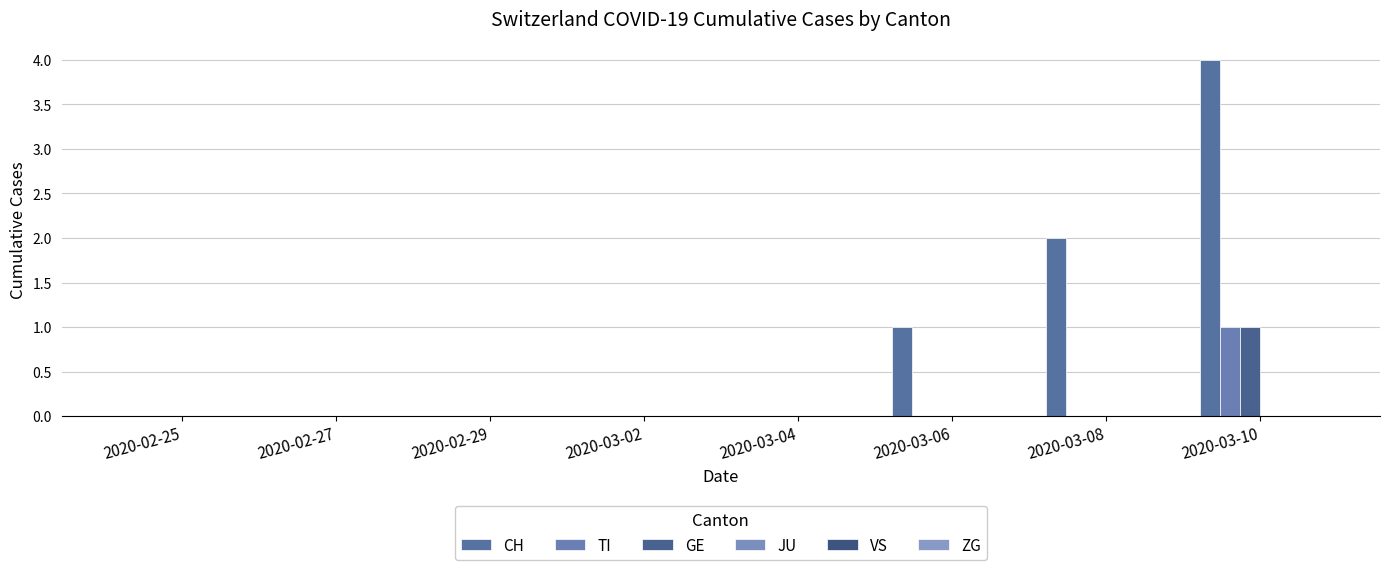

Does the chart contain stacked bars?

No